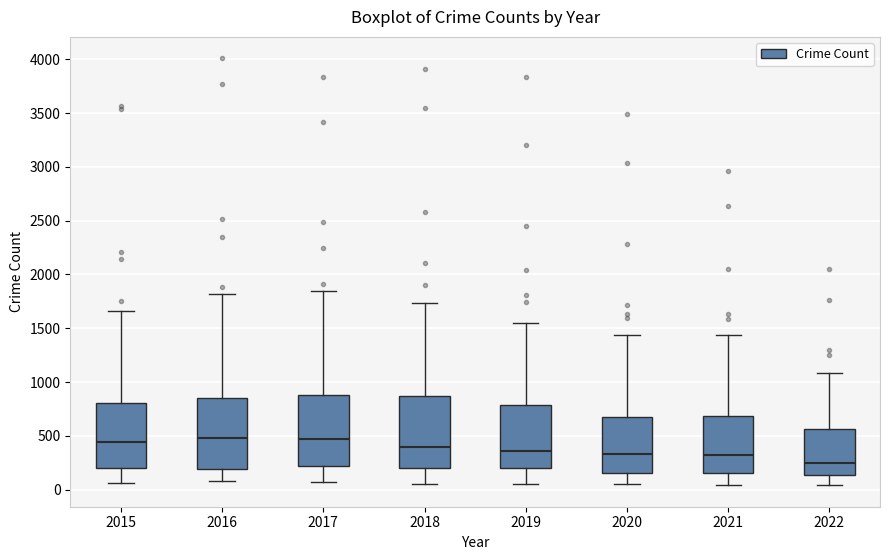

Where does the lower whisker of the box at x = 2022 end on the y-axis? The values are not printed on the chart, so give them approximately, as read against the axis.

50